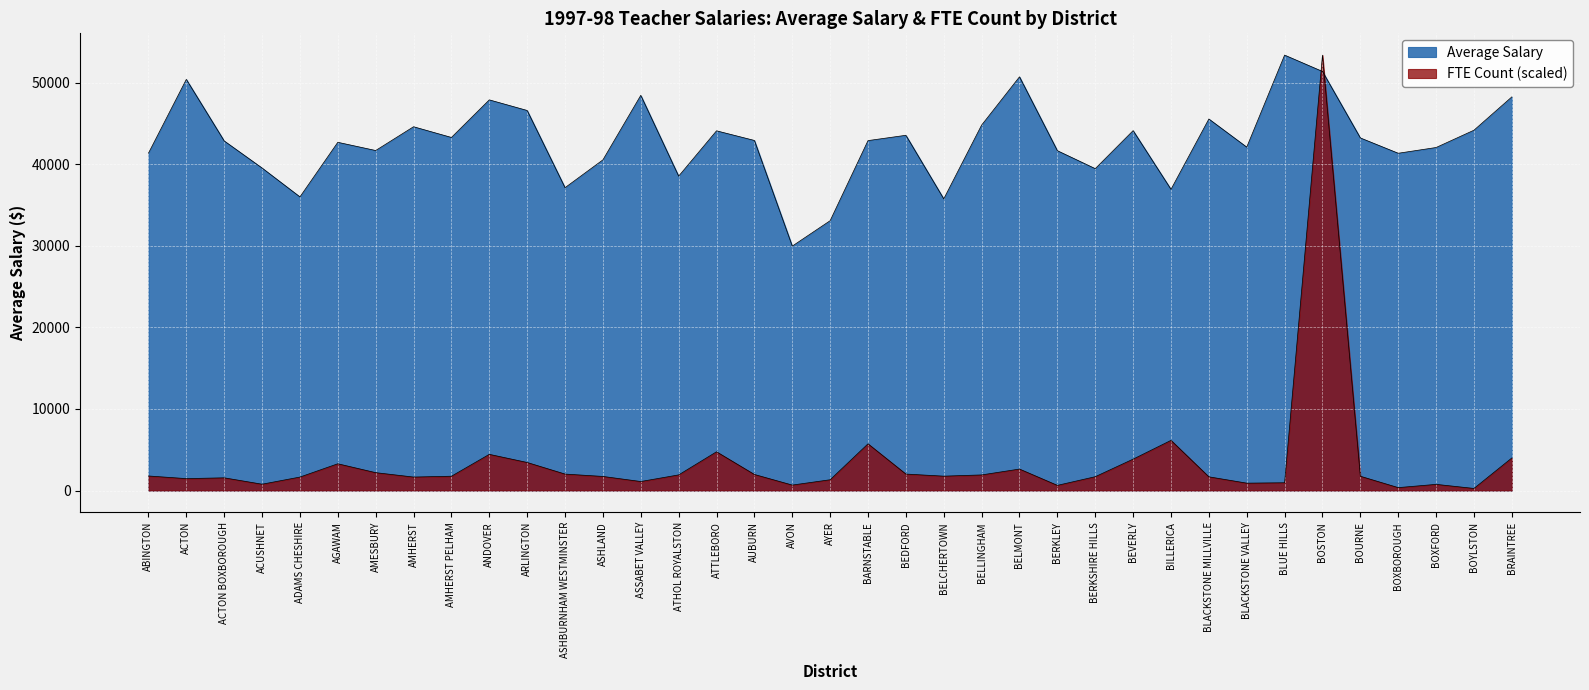

What is the difference between the second highest and minimum values in the Average Salary series?

21406.0